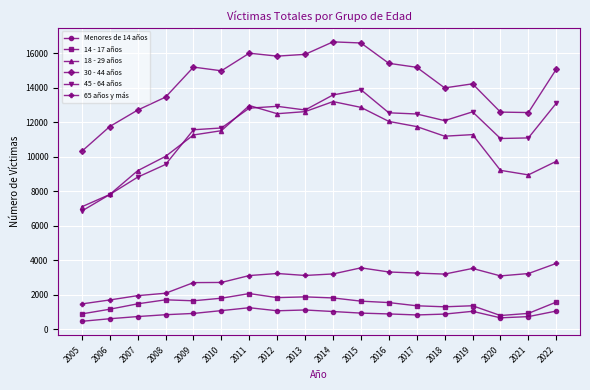

True or false: 30 - 44 años has more than 1 interior local peaks.

True